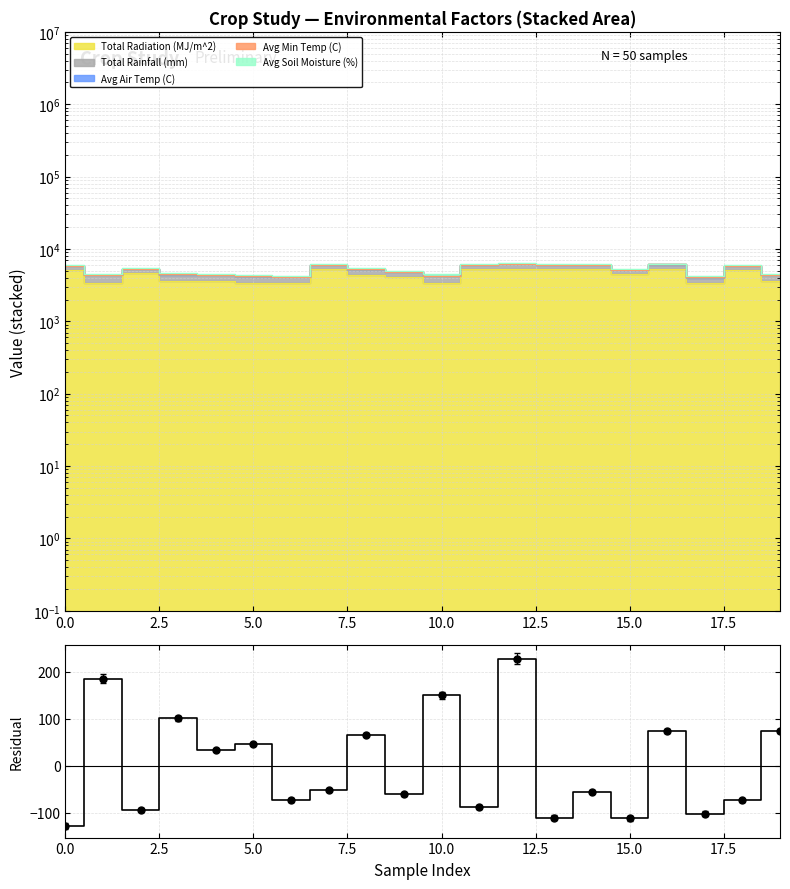

What is the change in value from 12 to 13?

-338.2